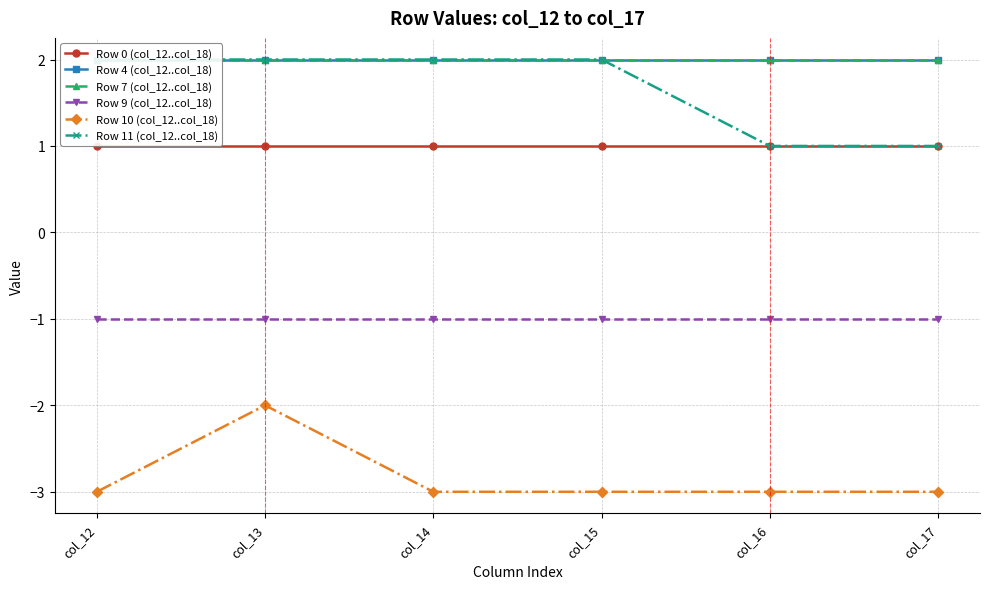

What is the sum of all Row 7 (col_12..col_18) values?

12